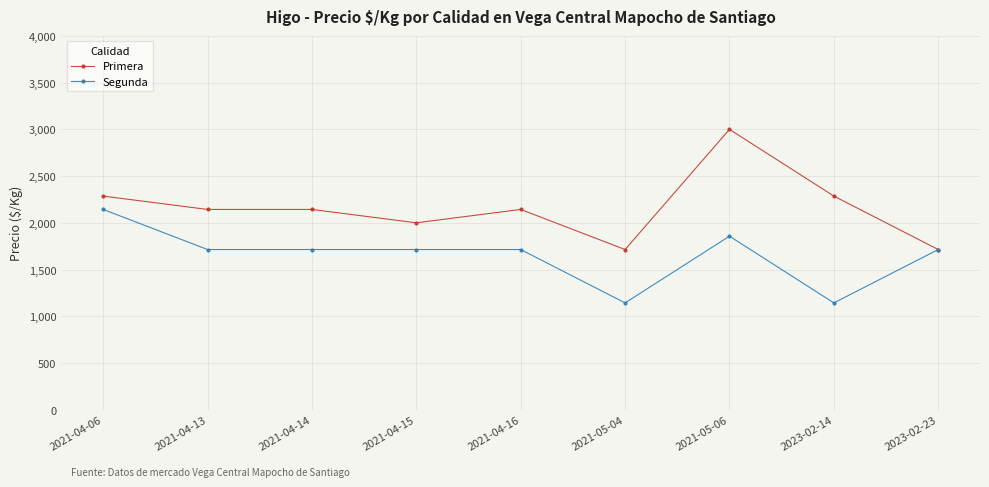

What is the difference between the Segunda values at 2021-04-13 and 2021-05-06?

143